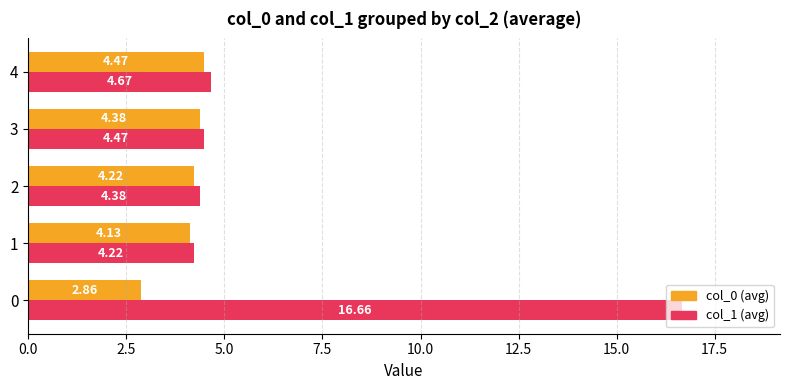

What is the difference between the highest and lowest values at 0?

13.8